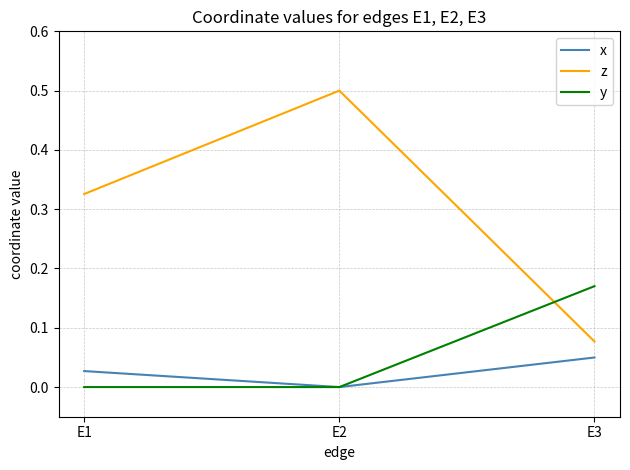

The z series shows 0.3 at E2. True or false?

False